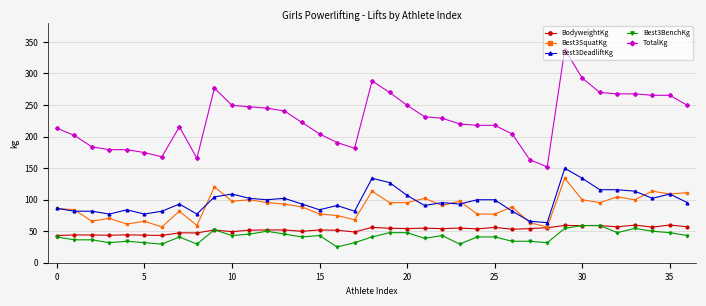

What are all the series names shown in the legend?

BodyweightKg, Best3SquatKg, Best3DeadliftKg, Best3BenchKg, TotalKg